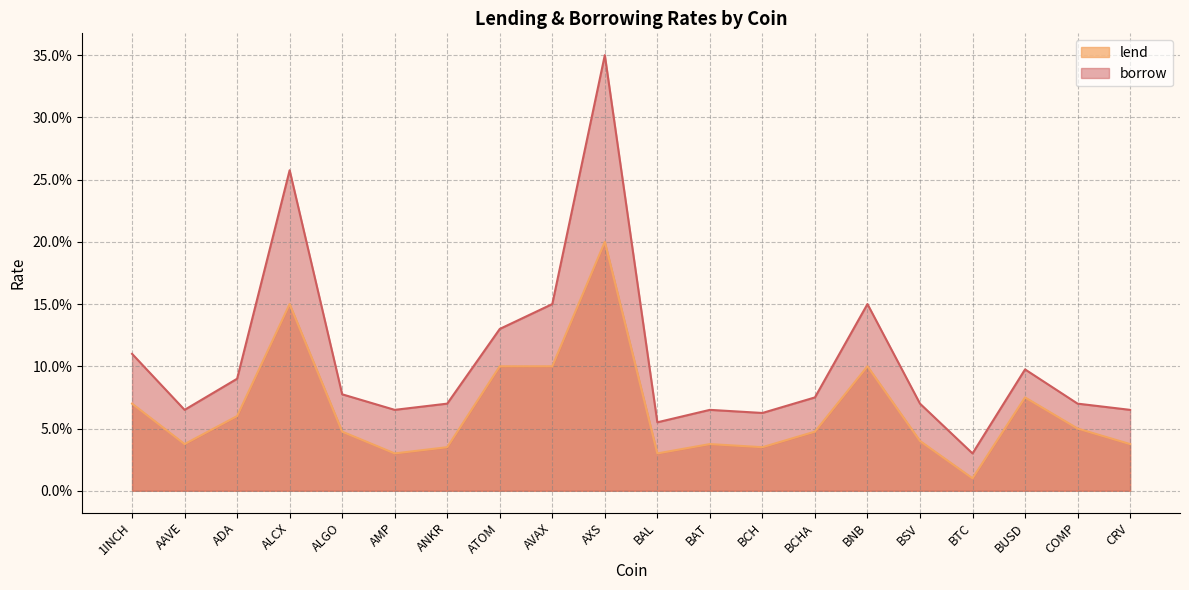

How many distinct data groups are displayed?

2